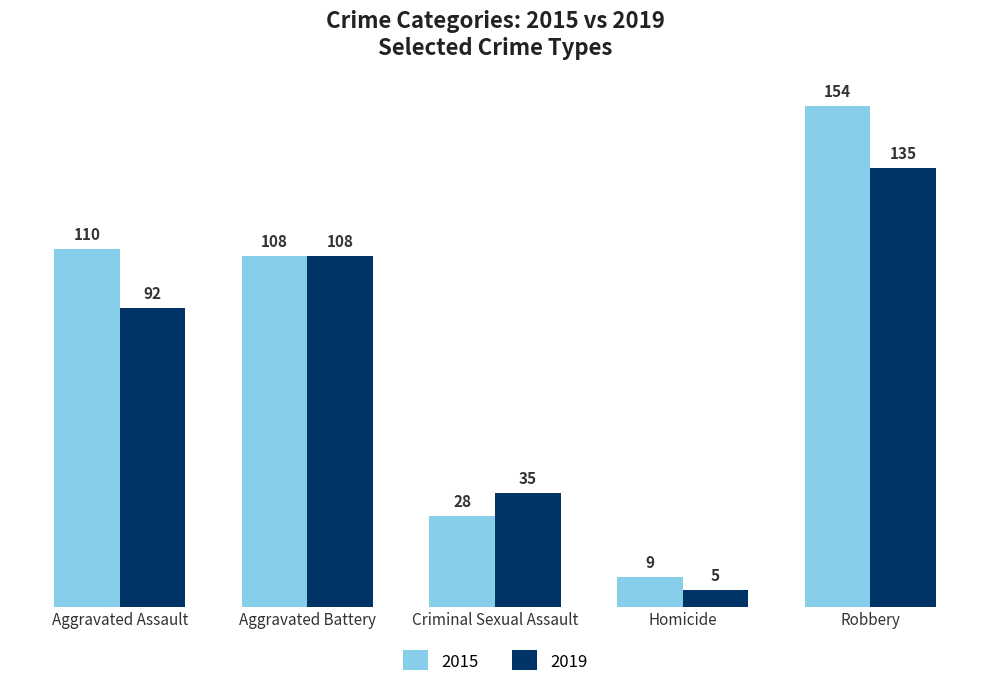

Which series changed the most between Aggravated Assault and Aggravated Battery?

2019